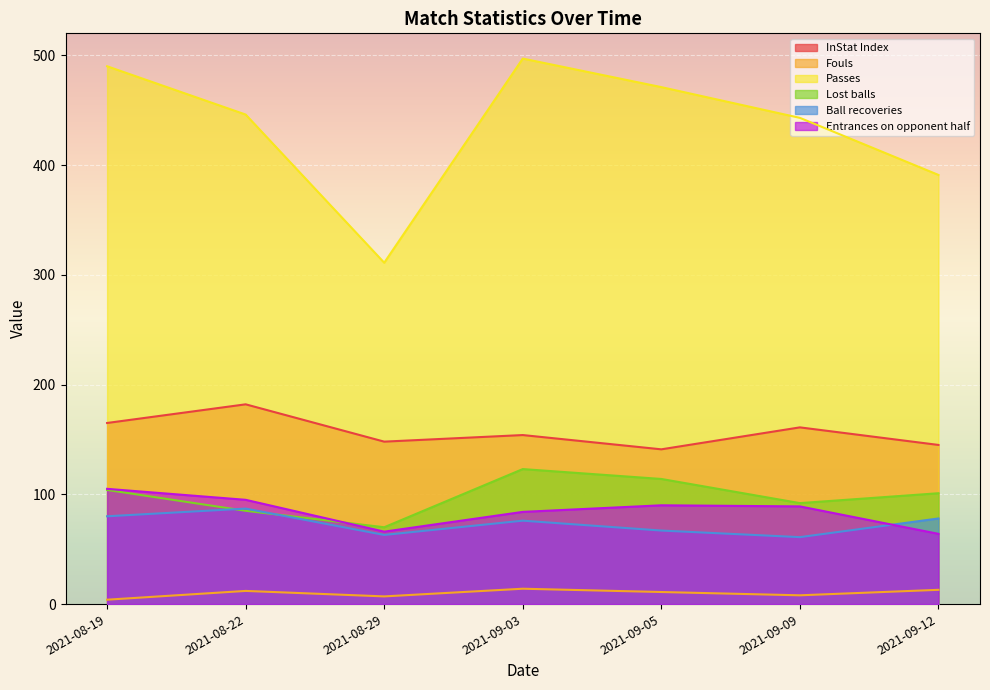

In Passes, how many points are higher than both neighbors (excluding endpoints)?

1